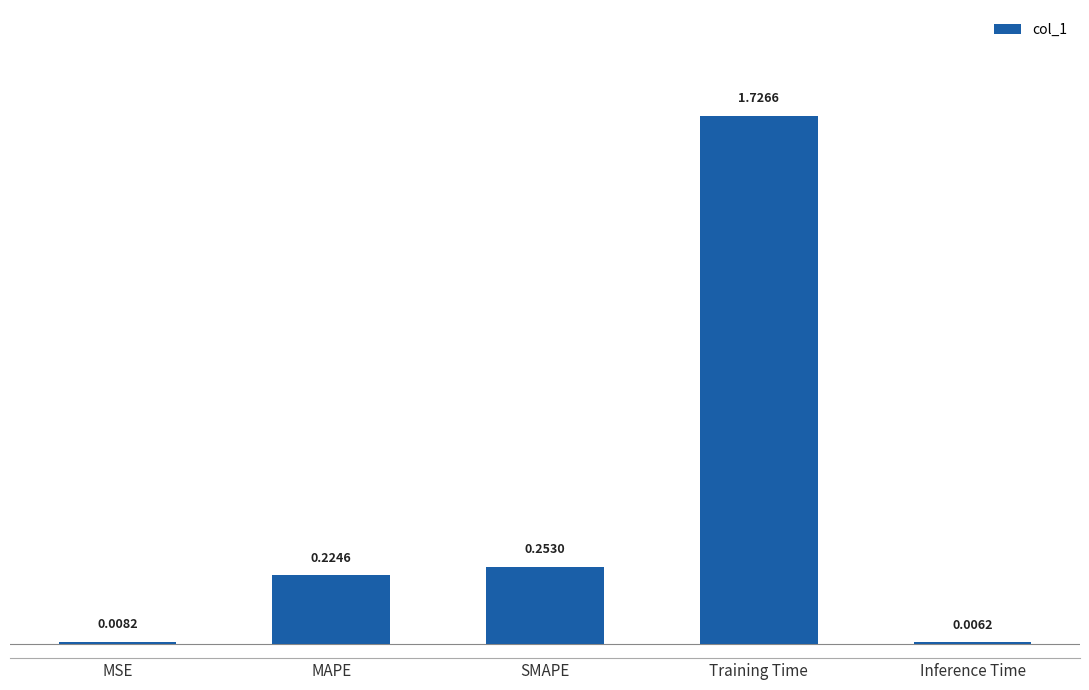

Between SMAPE and Inference Time, which is larger?

SMAPE